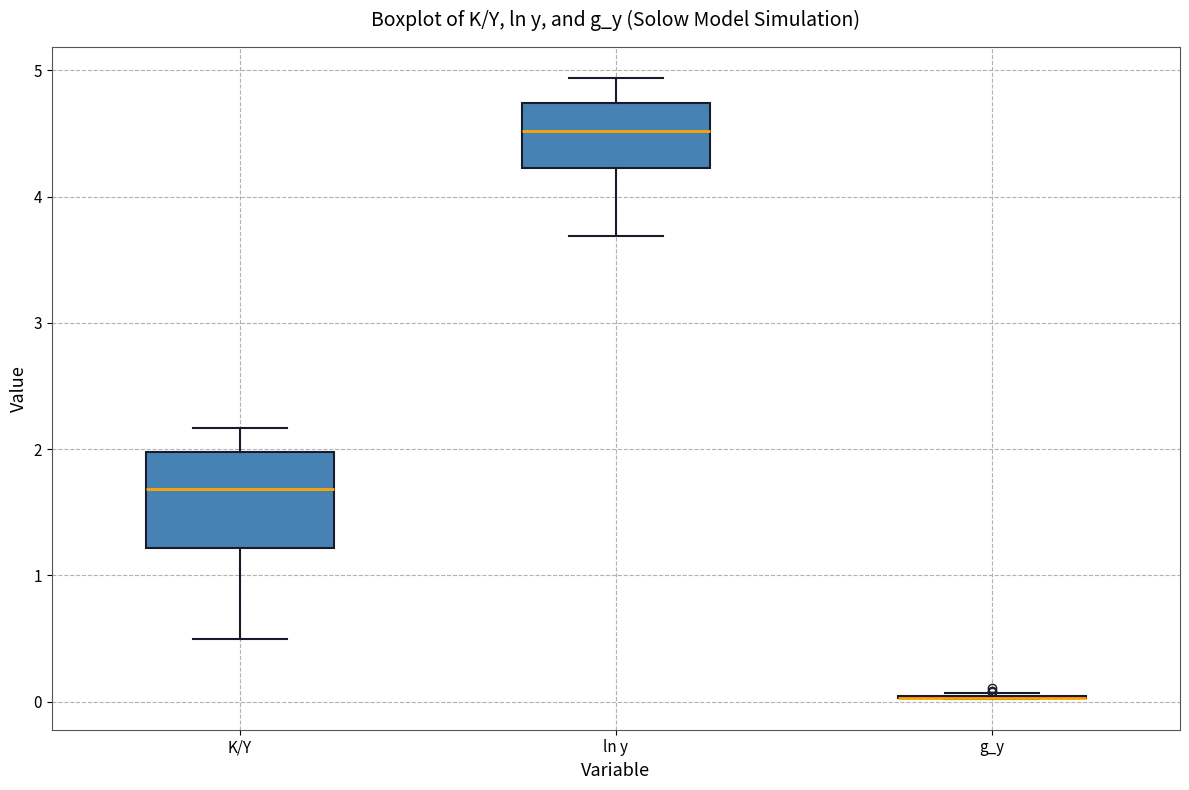

Where does the upper whisker of the box for K/Y end on the y-axis? The values are not printed on the chart, so give them approximately, as read against the axis.

2.2